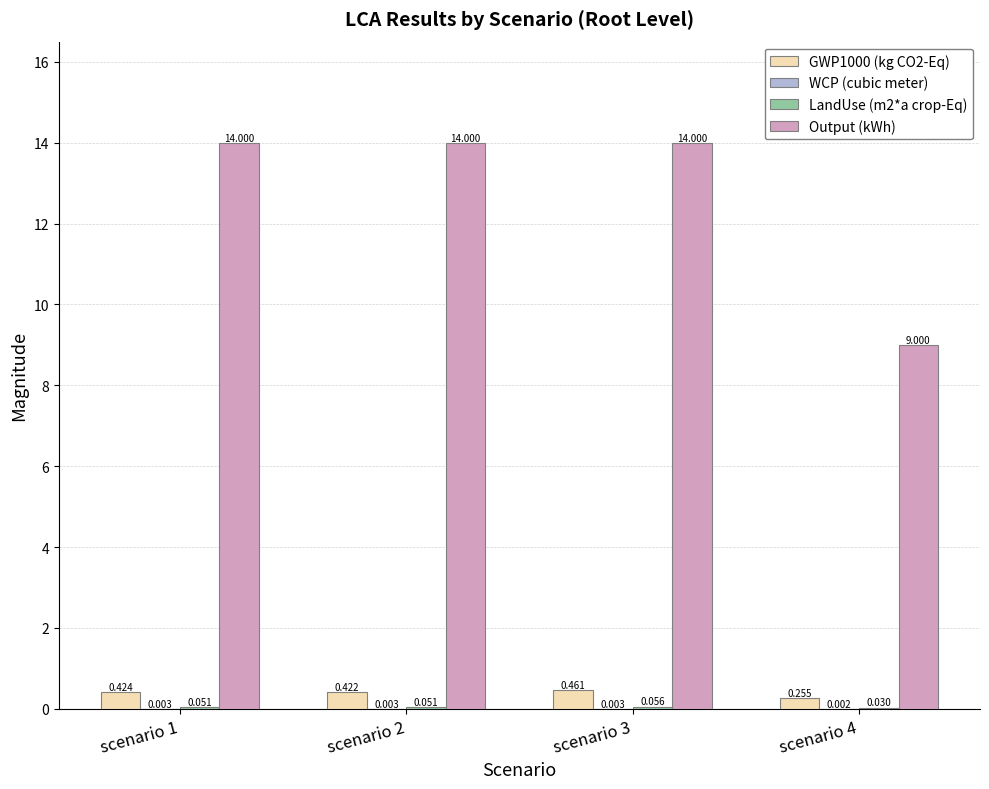

Between scenario 2 and scenario 3, which series saw the biggest shift?

GWP1000 (kg CO2-Eq)